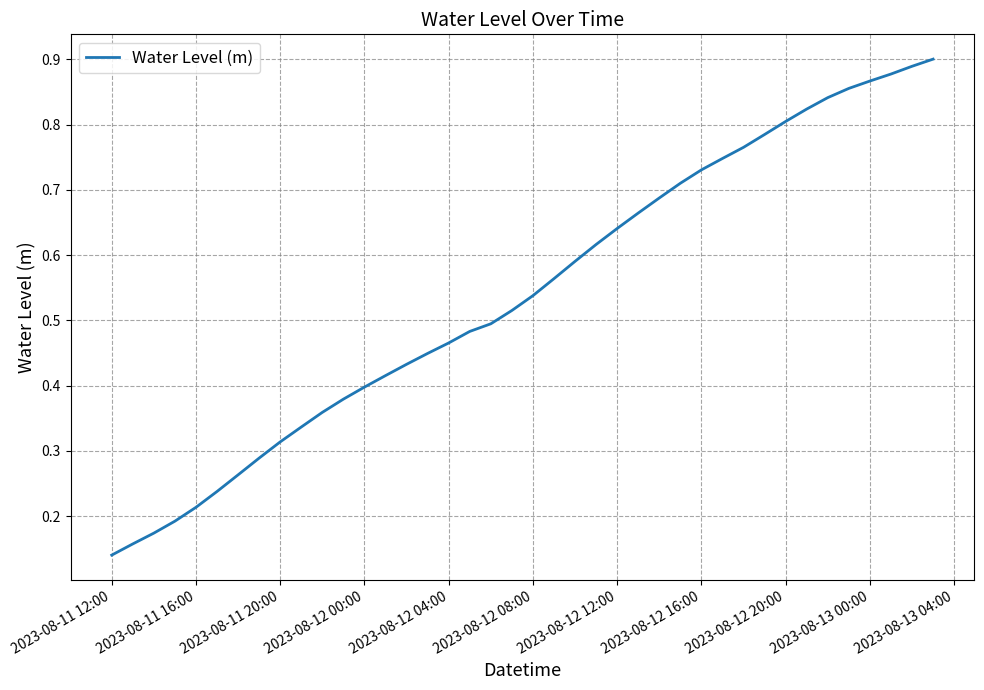

True or false: the data shows 1.2 at 2023-08-12 12:00.

False